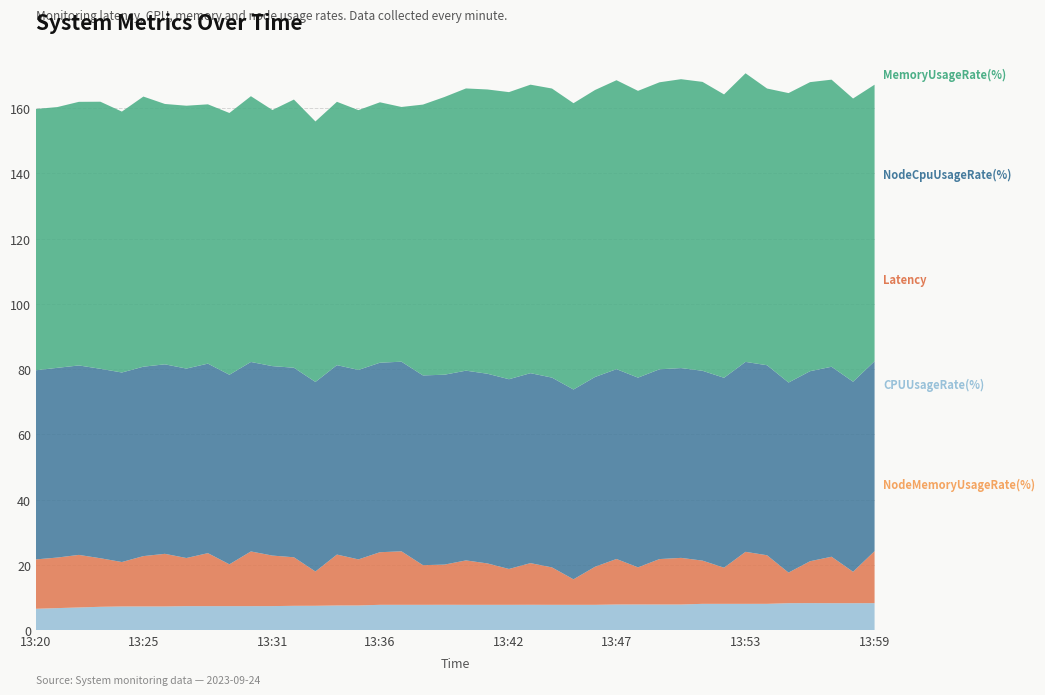

Reading right to left, list all the values displayed in this chart.

NodeMemoryUsageRate(%): 13:59=0.0	13:58=0.0	13:57=0.0	13:56=0.0	13:55=0.0	13:54=0.0	13:53=0.0	13:52=0.0	13:51=0.0	13:50=0.0	13:49=0.0	13:48=0.0	13:47=0.0	13:46=0.0	13:45=0.0	13:44=0.0	13:43=0.0	13:42=0.0	13:41=0.0	13:40=0.0	13:39=0.0	13:38=0.0	13:37=0.0	13:36=0.0	13:35=0.0	13:34=0.0	13:33=0.0	13:32=0.0	13:31=0.0	13:30=0.0	13:29=0.0	13:28=0.0	13:27=0.0	13:26=0.0	13:25=0.0	13:24=0.0	13:23=0.0	13:22=0.0	13:21=0.0	13:20=0.0
CPUUsageRate(%): 13:59=8.3	13:58=8.3	13:57=8.3	13:56=8.3	13:55=8.3	13:54=8.1	13:53=8.1	13:52=8.1	13:51=8.1	13:50=7.9	13:49=7.9	13:48=7.9	13:47=7.9	13:46=7.8	13:45=7.8	13:44=7.8	13:43=7.8	13:42=7.8	13:41=7.8	13:40=7.8	13:39=7.8	13:38=7.8	13:37=7.8	13:36=7.8	13:35=7.6	13:34=7.6	13:33=7.5	13:32=7.5	13:31=7.4	13:30=7.4	13:29=7.4	13:28=7.4	13:27=7.4	13:26=7.3	13:25=7.3	13:24=7.3	13:23=7.2	13:22=7.0	13:21=6.8	13:20=6.6
Latency: 13:59=15.9	13:58=9.6	13:57=14.2	13:56=12.8	13:55=9.4	13:54=14.9	13:53=15.9	13:52=11.1	13:51=13.2	13:50=14.3	13:49=13.9	13:48=11.4	13:47=13.9	13:46=11.7	13:45=7.8	13:44=11.5	13:43=12.8	13:42=11.0	13:41=12.7	13:40=13.6	13:39=12.3	13:38=12.1	13:37=16.4	13:36=16.1	13:35=14.1	13:34=15.6	13:33=10.5	13:32=14.9	13:31=15.5	13:30=16.8	13:29=12.8	13:28=16.2	13:27=14.7	13:26=16.1	13:25=15.4	13:24=13.6	13:23=14.9	13:22=16.1	13:21=15.5	13:20=15.1
MemoryUsageRate(%): 13:59=84.7	13:58=86.8	13:57=87.9	13:56=88.5	13:55=88.7	13:54=84.8	13:53=88.4	13:52=86.8	13:51=88.5	13:50=88.5	13:49=87.9	13:48=87.9	13:47=88.5	13:46=87.9	13:45=87.7	13:44=88.6	13:43=88.4	13:42=87.9	13:41=87.1	13:40=86.5	13:39=85.1	13:38=83.0	13:37=78.0	13:36=79.8	13:35=79.6	13:34=80.7	13:33=79.8	13:32=82.2	13:31=78.5	13:30=81.4	13:29=80.2	13:28=79.4	13:27=80.5	13:26=79.8	13:25=82.7	13:24=79.9	13:23=81.8	13:22=80.8	13:21=79.9	13:20=80.0
NodeCpuUsageRate(%): 13:59=58.2	13:58=58.2	13:57=58.2	13:56=58.2	13:55=58.2	13:54=58.2	13:53=58.2	13:52=58.2	13:51=58.1	13:50=58.1	13:49=58.1	13:48=58.1	13:47=58.1	13:46=58.1	13:45=58.1	13:44=58.1	13:43=58.2	13:42=58.1	13:41=58.1	13:40=58.1	13:39=58.2	13:38=58.1	13:37=58.1	13:36=58.1	13:35=58.0	13:34=58.0	13:33=58.1	13:32=58.1	13:31=58.0	13:30=58.0	13:29=58.1	13:28=58.1	13:27=58.0	13:26=58.1	13:25=58.0	13:24=58.1	13:23=58.0	13:22=58.0	13:21=58.1	13:20=57.9